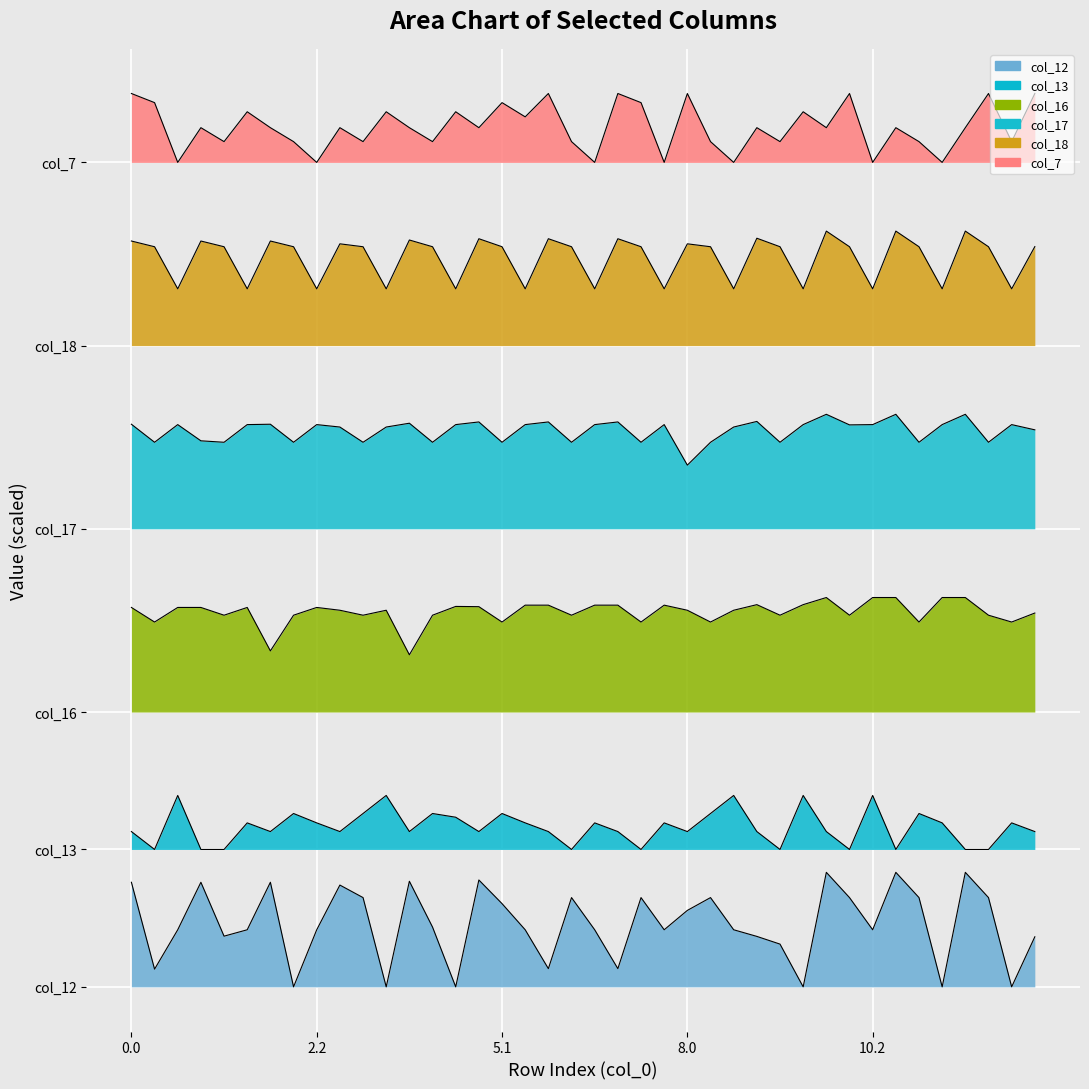

True or false: col_17 has more than 2 interior local peaks.

True